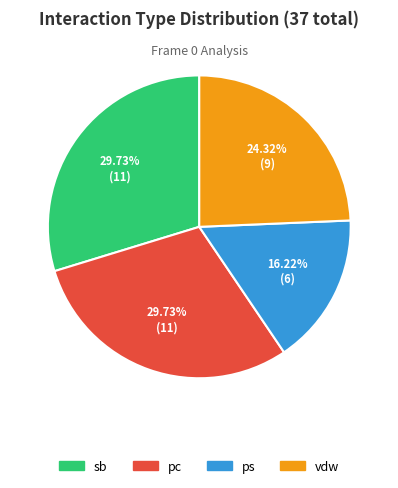

Is there any slice that represents more than half of the pie?

No